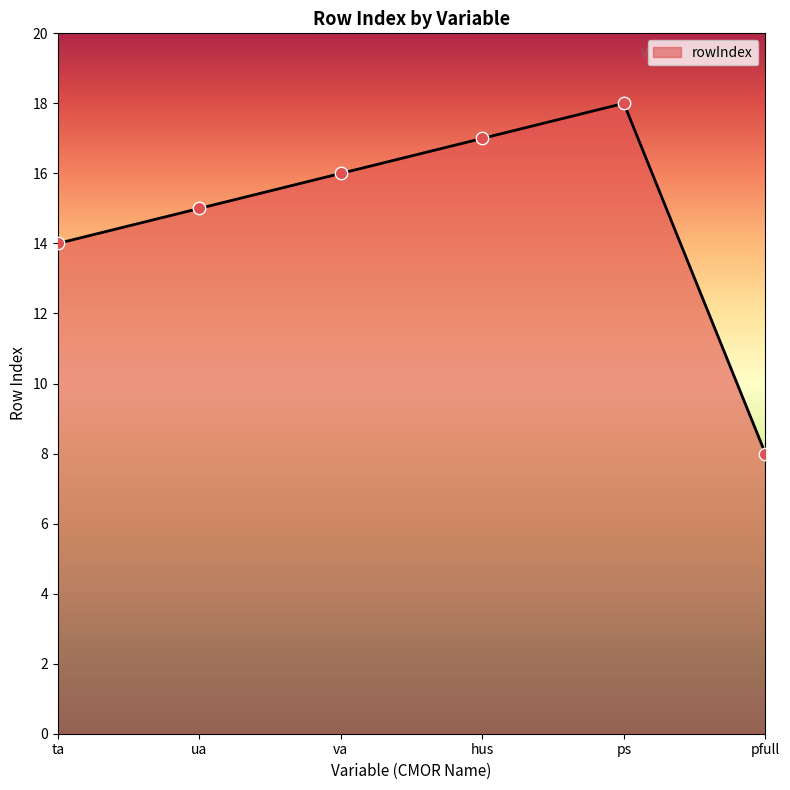

What is the ratio of the value at ps to the value at ta?

1.3